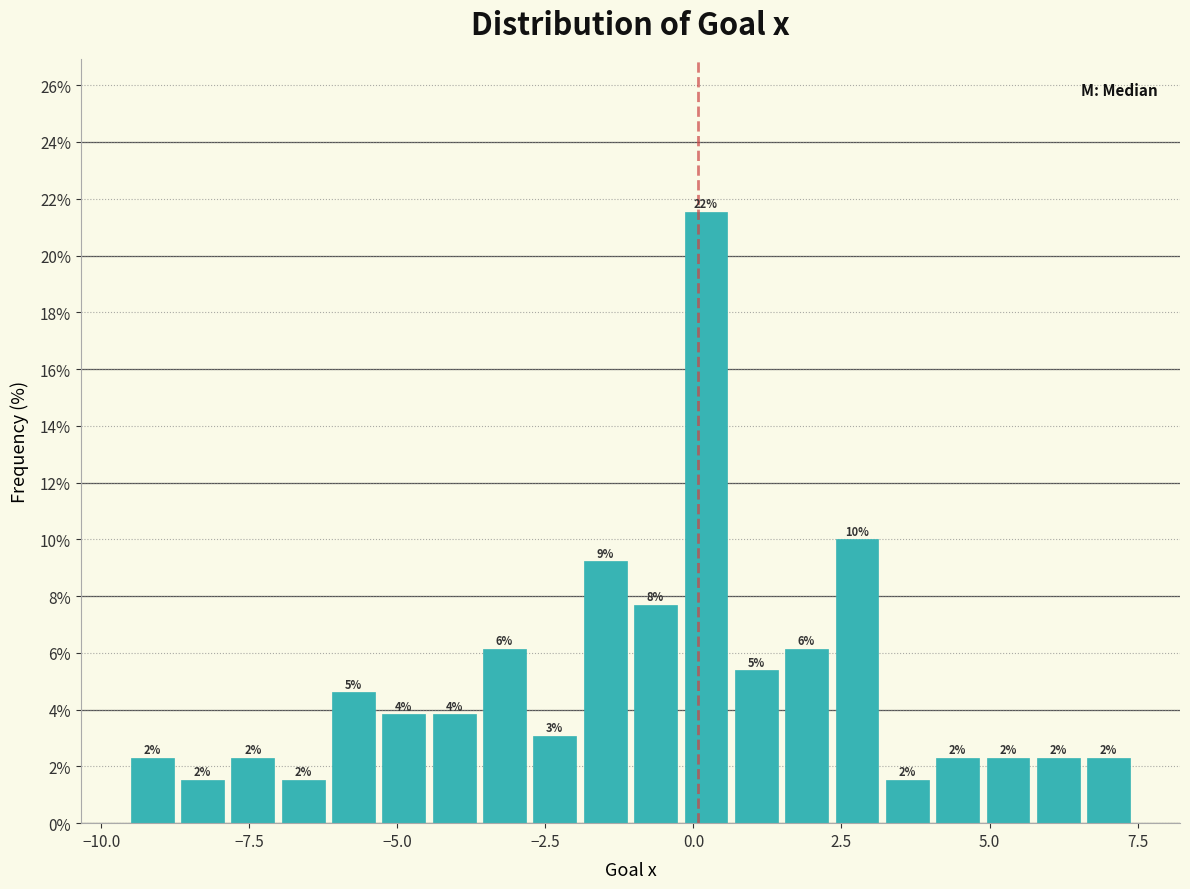

Around what value on the x-axis is the tallest bar? Give the approximate position of its centre, as read against the axis.

0.0